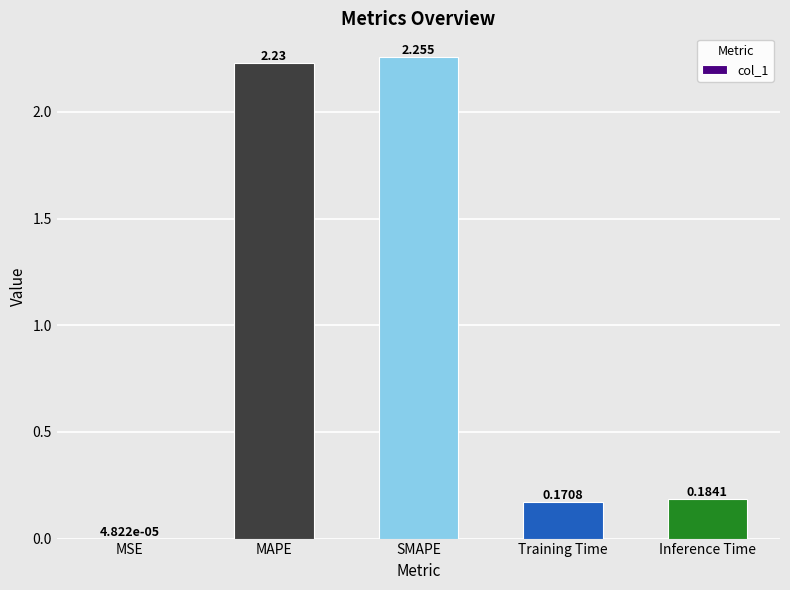

How many categories are shown in the chart?

5